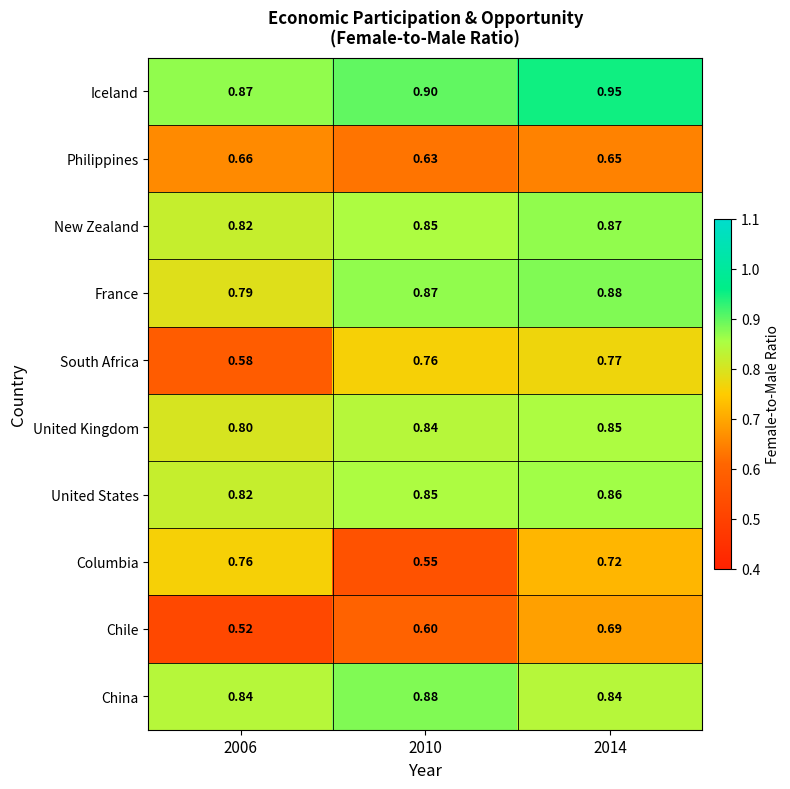

Which series has the largest range (max minus min)?

Columbia